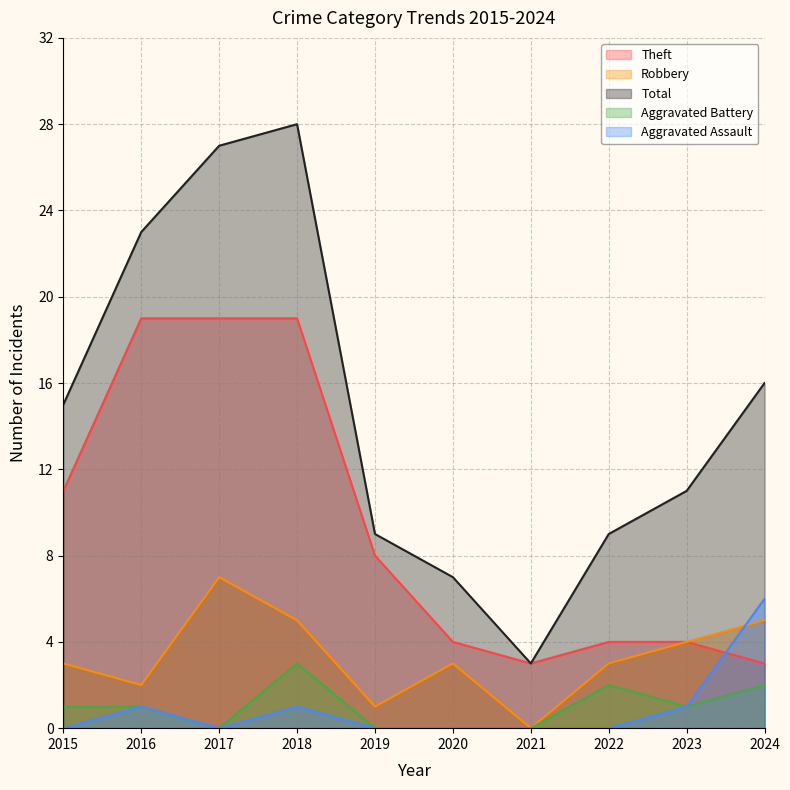

List the series in order of their peak value, lowest first.

Aggravated Battery, Aggravated Assault, Robbery, Theft, Total